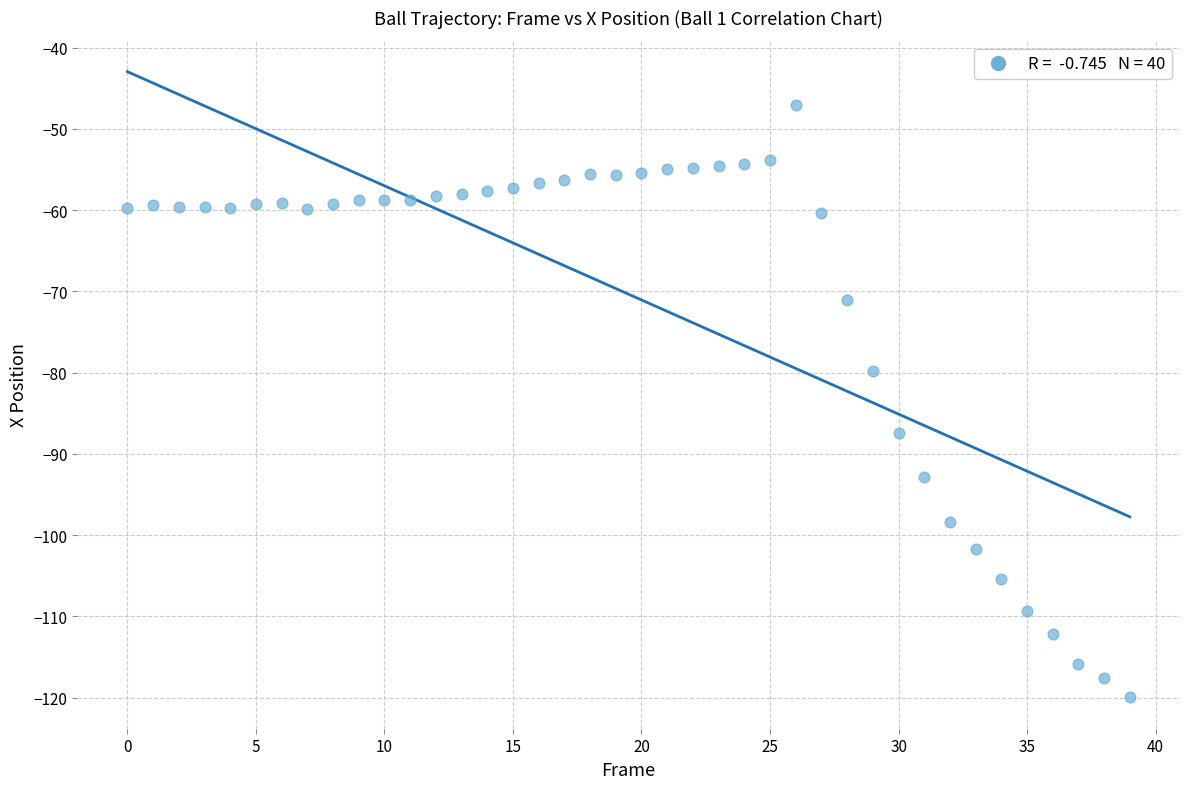

What Y value in the scatter plot is closest to -83?

-79.9